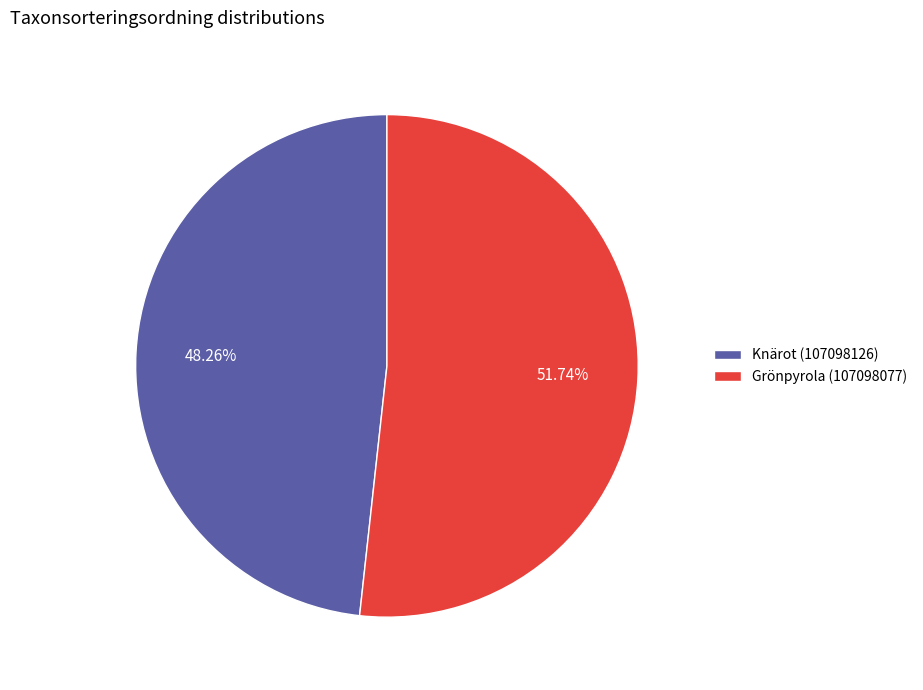

True or false: Knärot (107098126) accounts for 48% of the total.

True